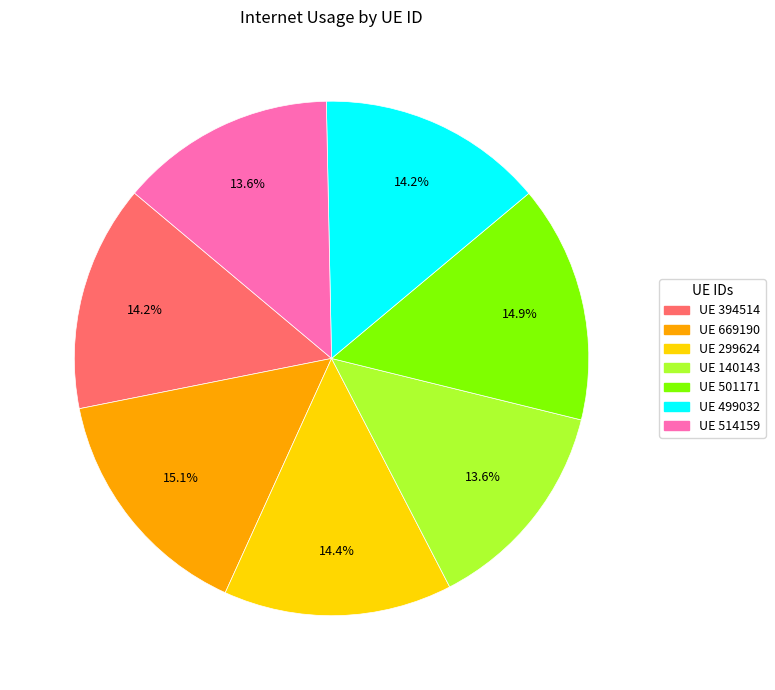

Is there any slice that represents more than half of the pie?

No